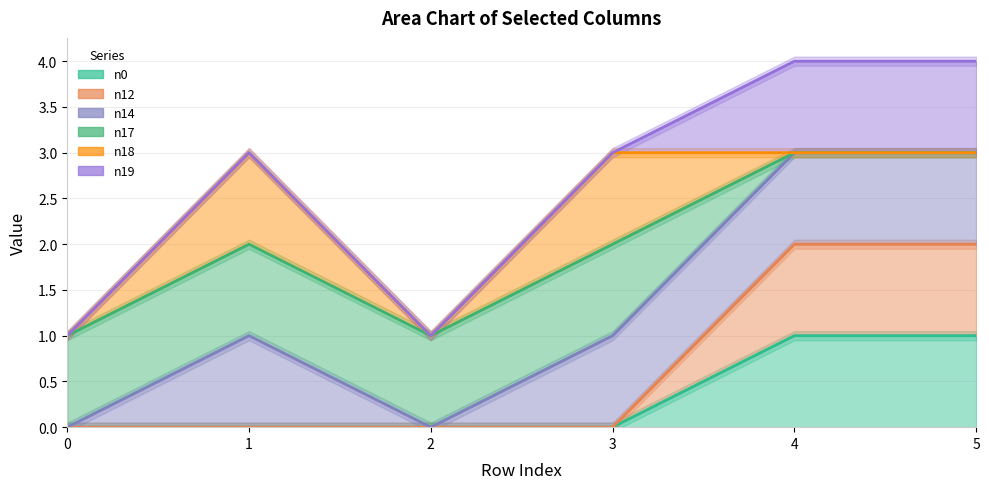

How many values in n0 are above zero?

2